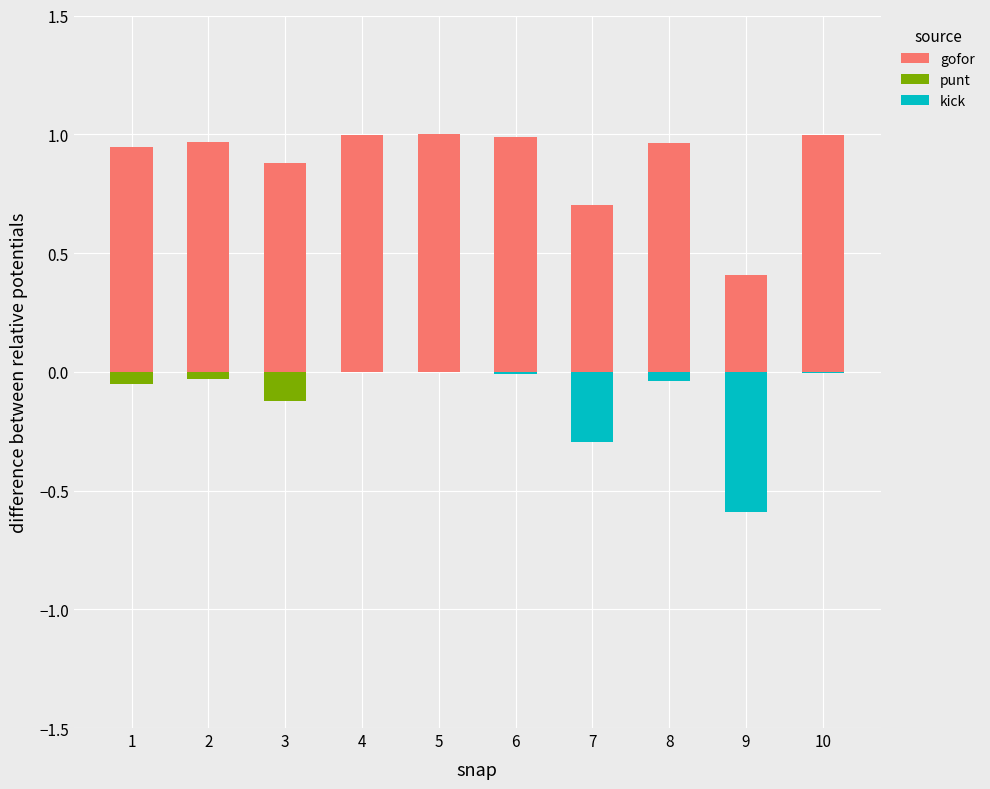

What is the minimum value for gofor?

0.4